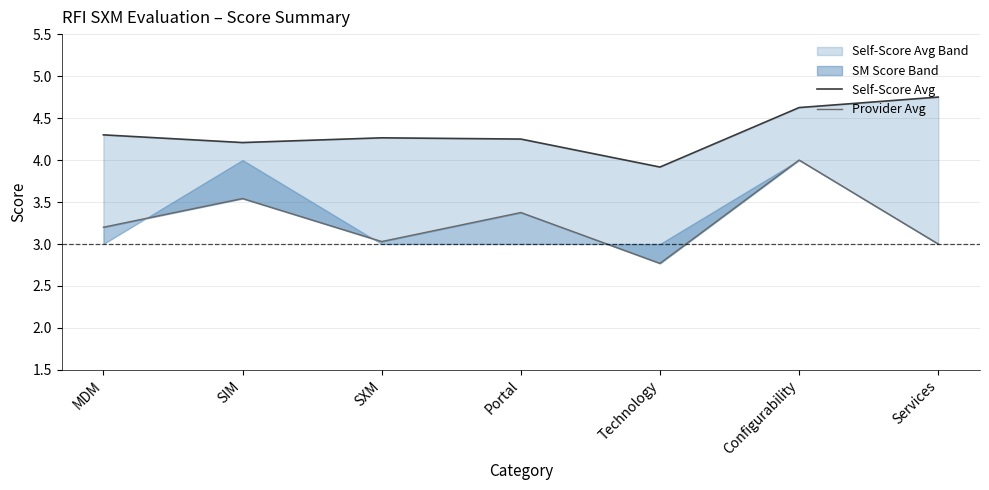

True or false: Self-Score Avg and Provider Avg cross at least once.

False